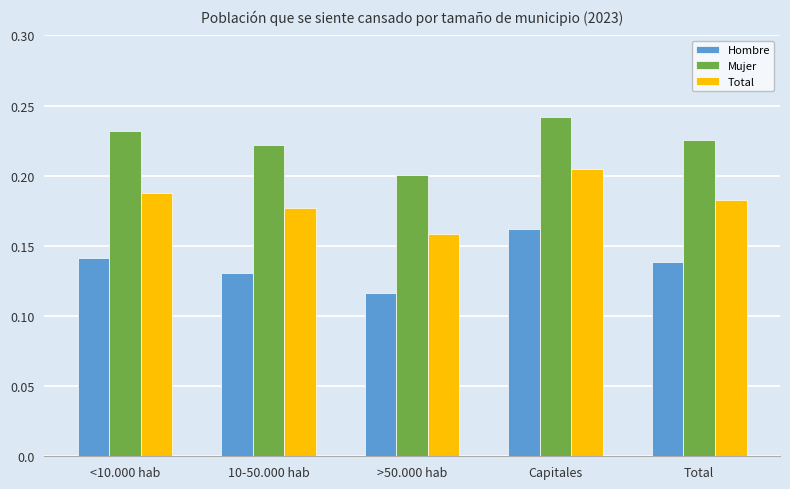

The Total series shows 0.1 at 10-50.000 hab. True or false?

False